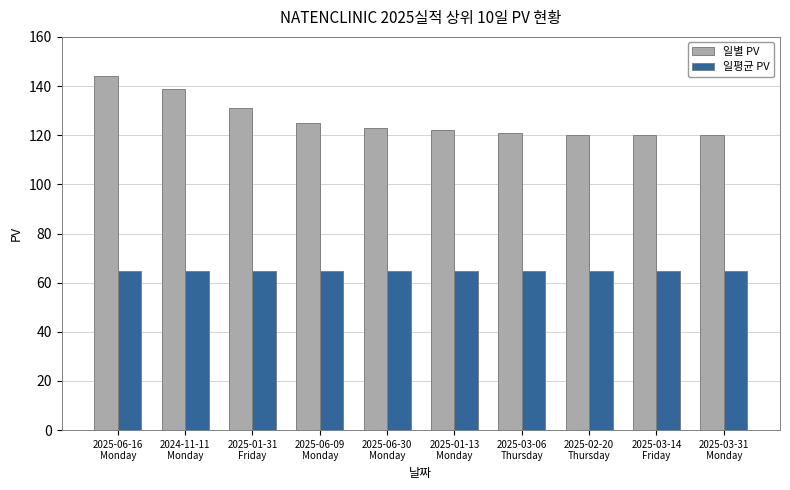

How many data points in 일별 PV are less than 123?

5